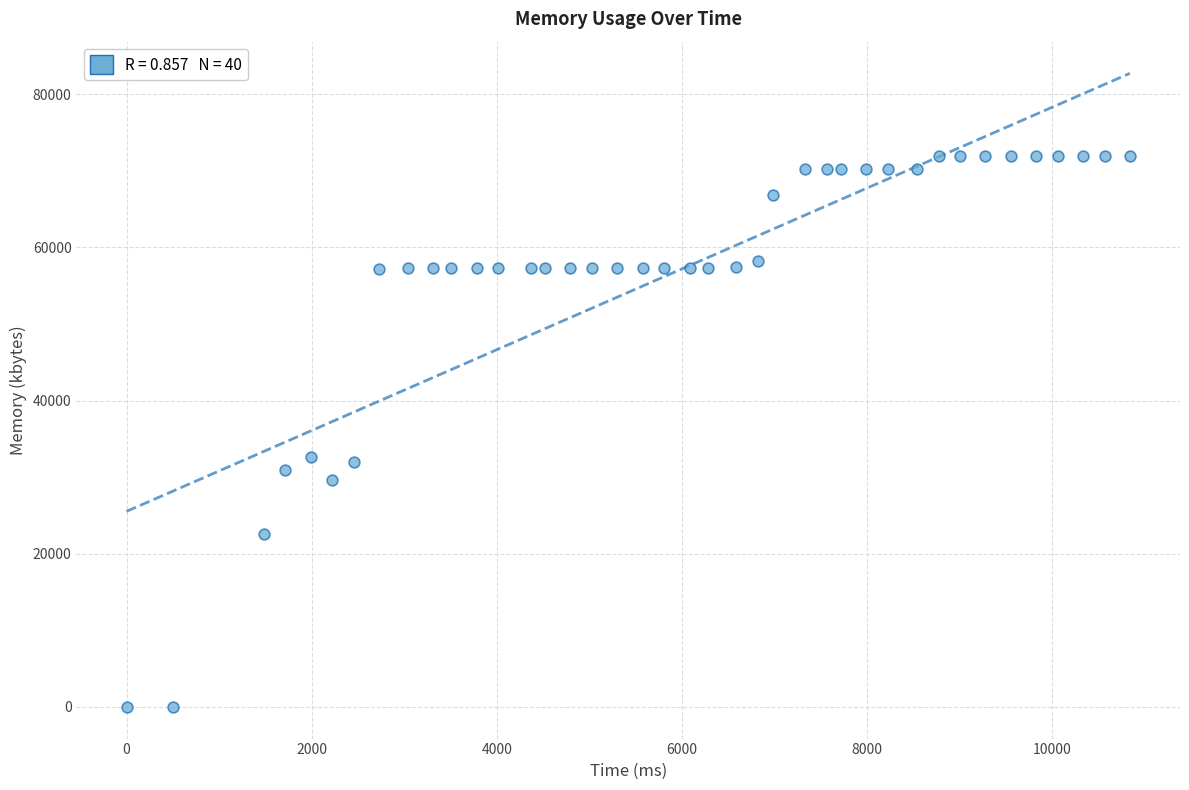

What is the range of X values (max minus min)?

10842